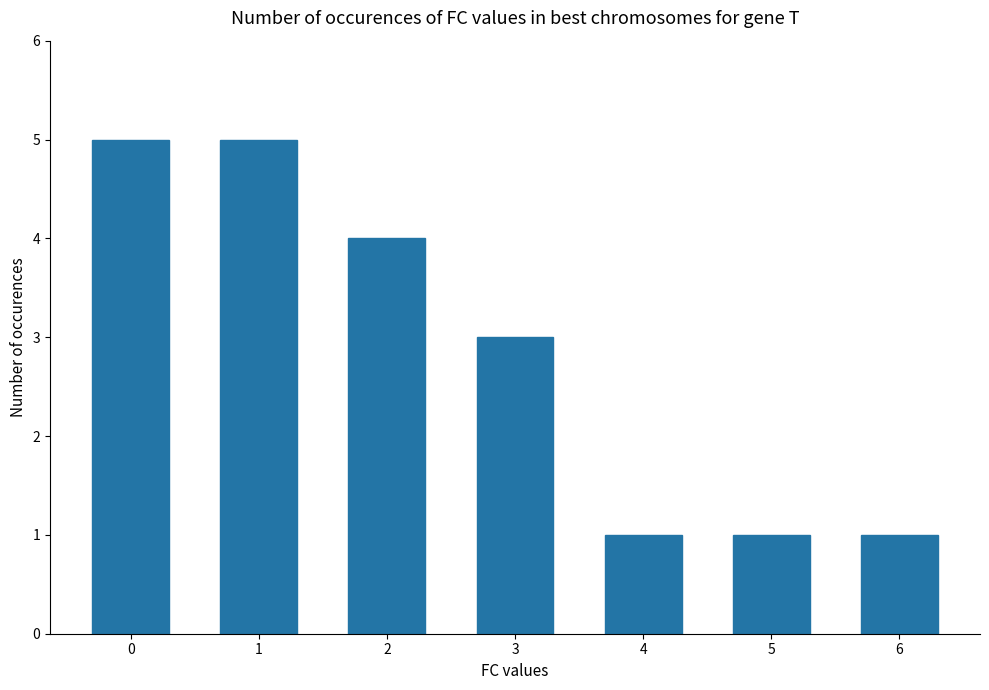

What is the value of the 2nd bar from the left?

5